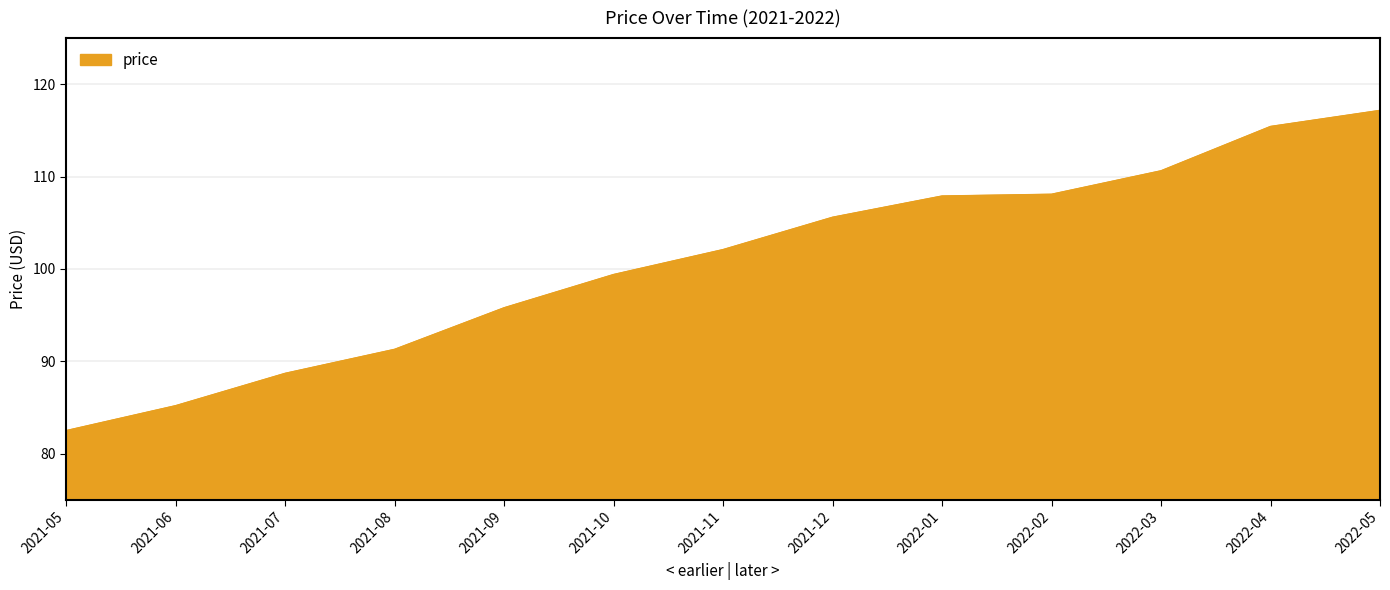

What is the difference between the maximum and minimum values?

34.7